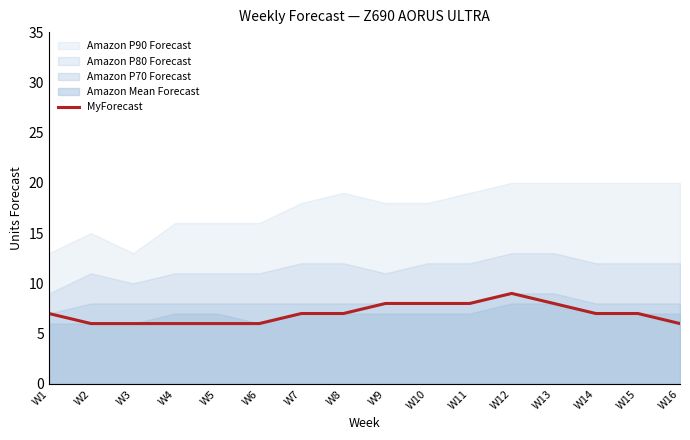

What is the value of the 12th point from the left?

9